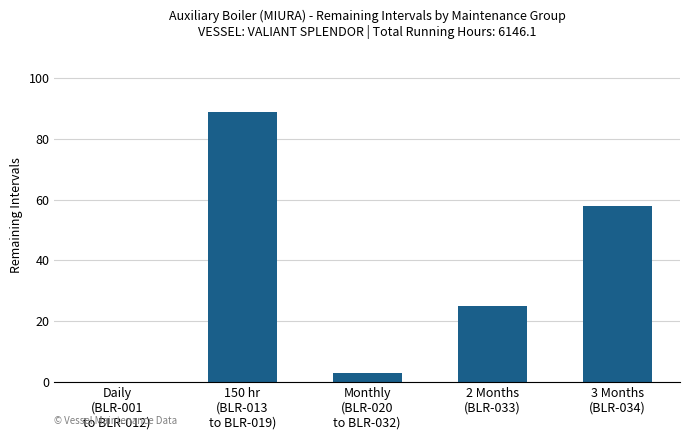

Reading left to right, transcribe all the data shown in this chart.

0.0	88.9	3.0	25.0	58.0